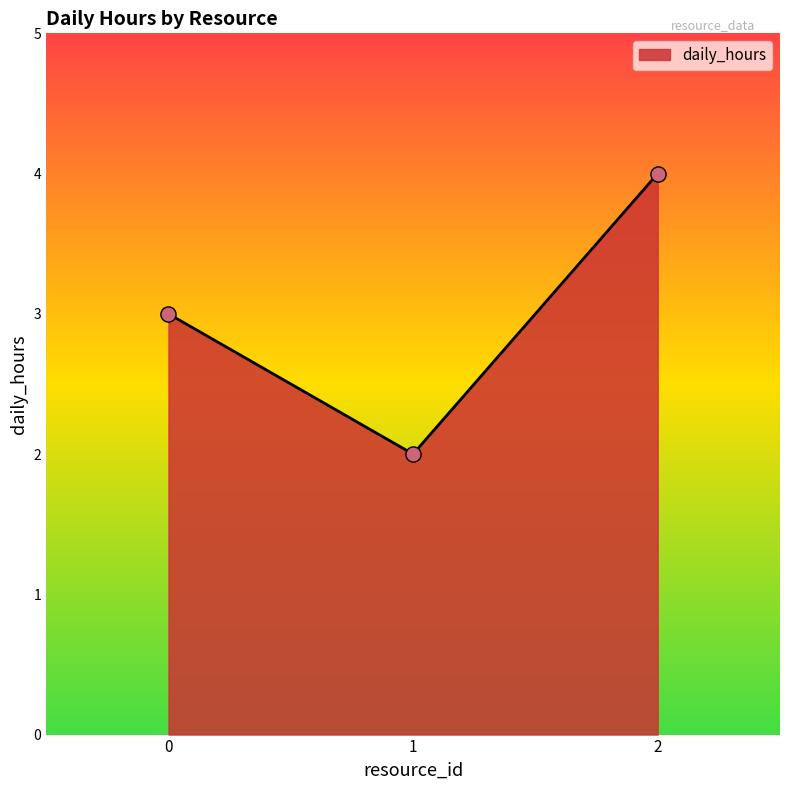

What is the change in value from 1 to 2?

+2